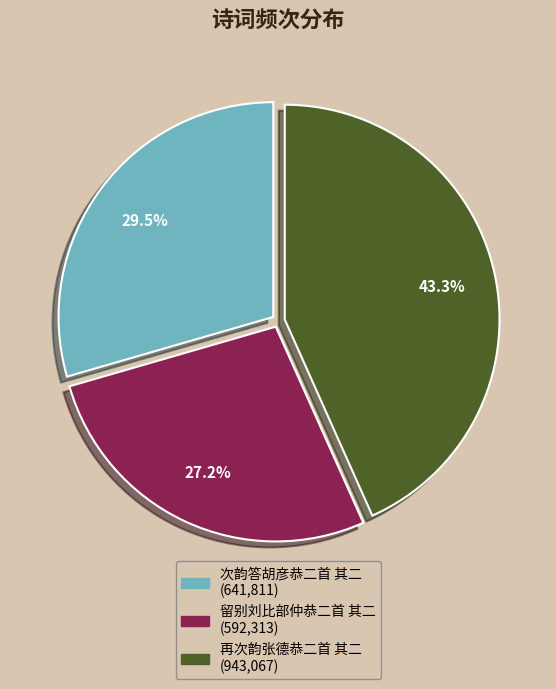

Rank the categories by value from lowest to highest.

留别刘比部仲恭二首 其二, 次韵答胡彦恭二首 其二, 再次韵张德恭二首 其二